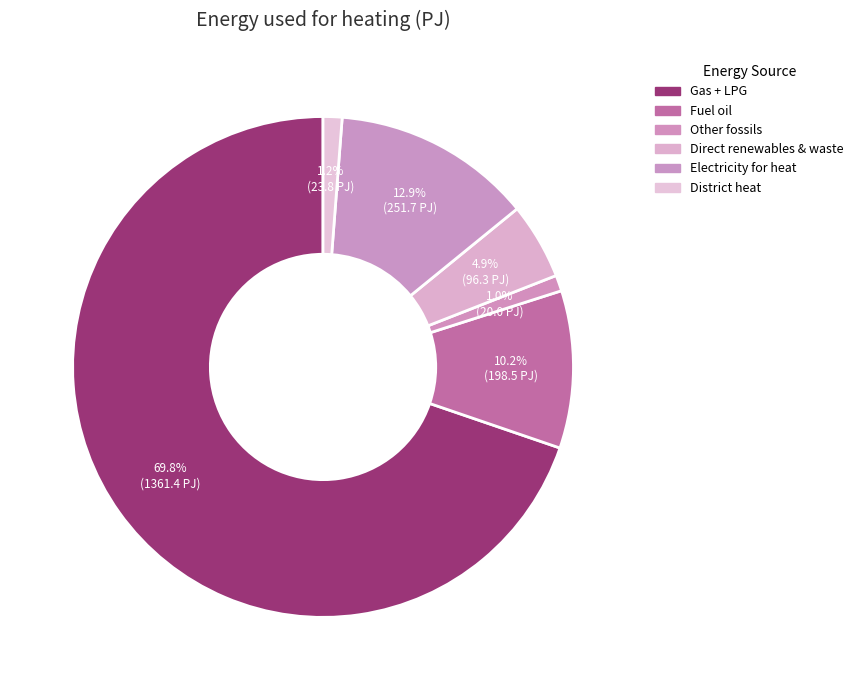

To the nearest percent, what is the difference between the Direct renewables & waste and Electricity for heat slice percentages?

8%